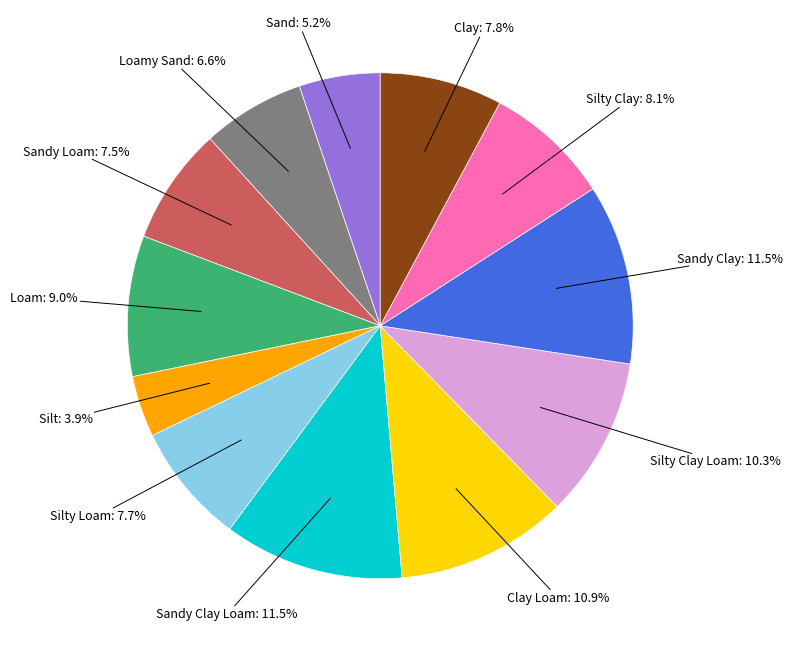

Does any single category account for the majority?

No